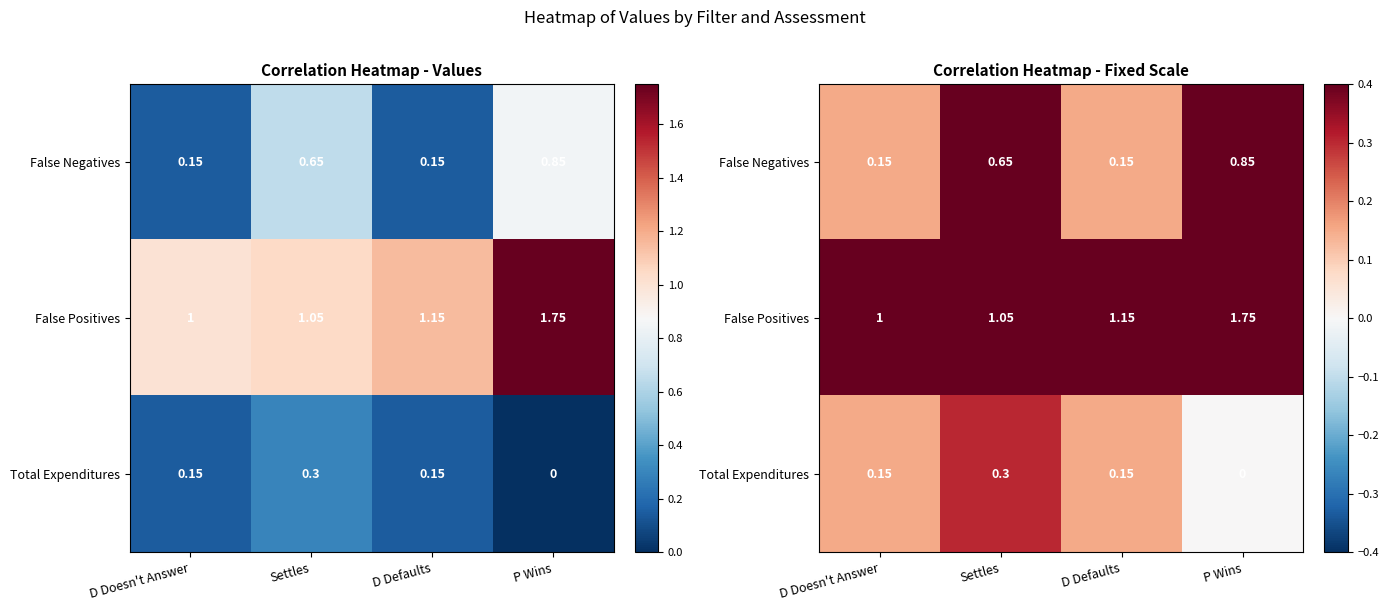

Between P Wins and Settles, which is larger?

P Wins